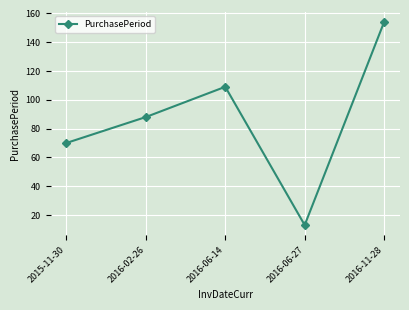

Reading right to left, what are all the values shown in this chart?

154	13	109	88	70